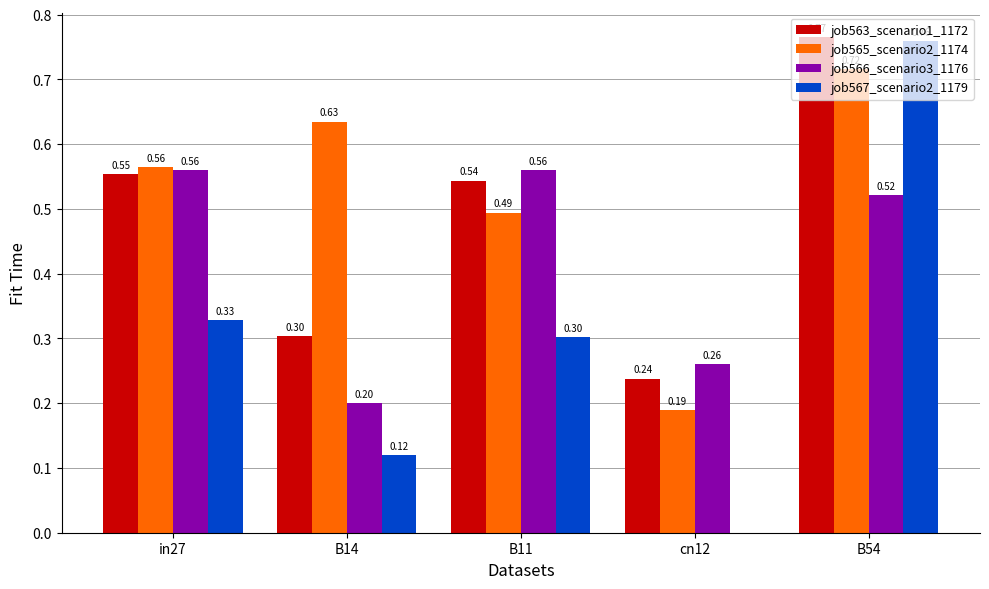

Are the bars grouped side by side (vs. stacked)?

Yes